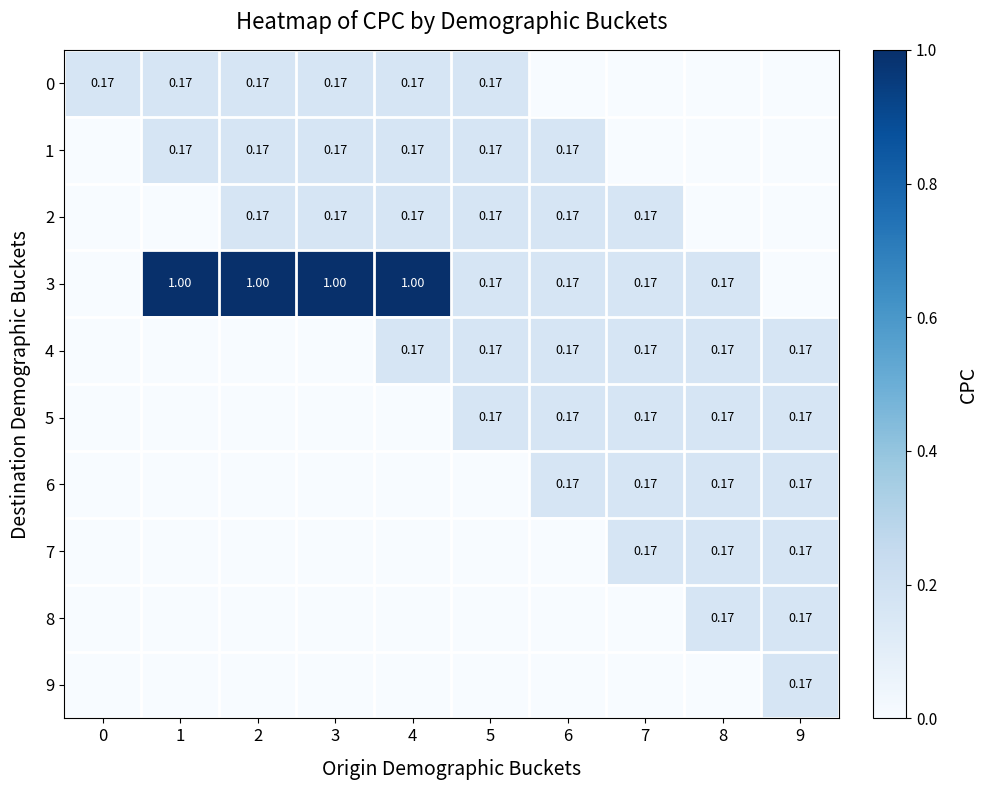

How many positive values does the 3 series have?

8